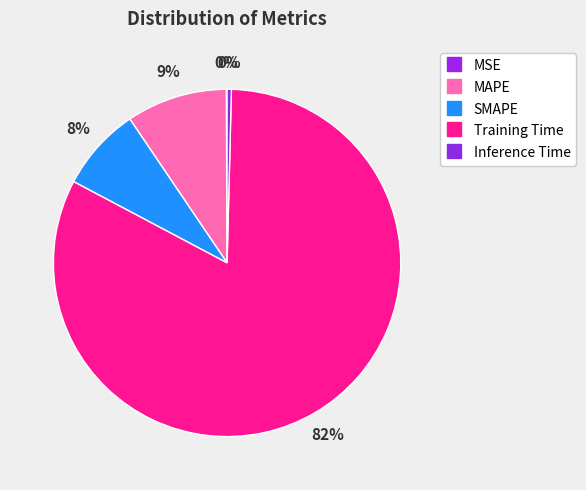

To the nearest percent, what is the average slice percentage?

20%